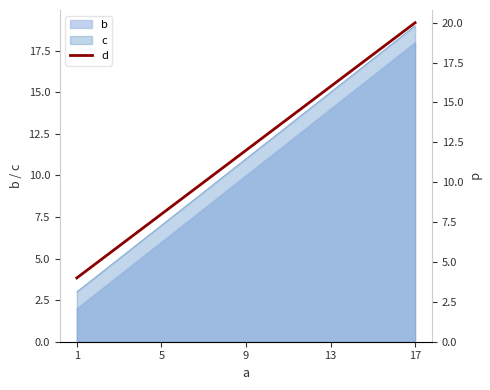

What is the sum of all values?

60